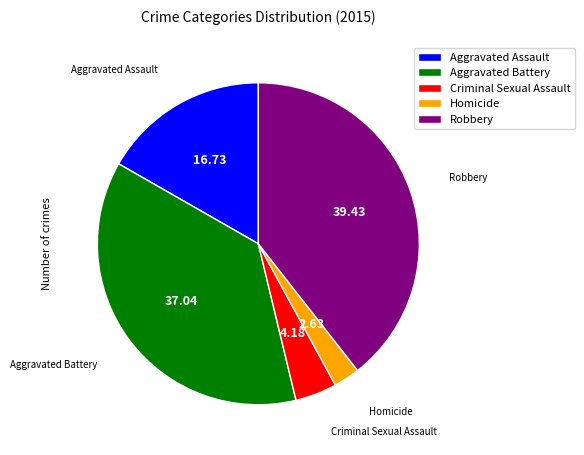

Does Robbery represent more than half of the total?

No